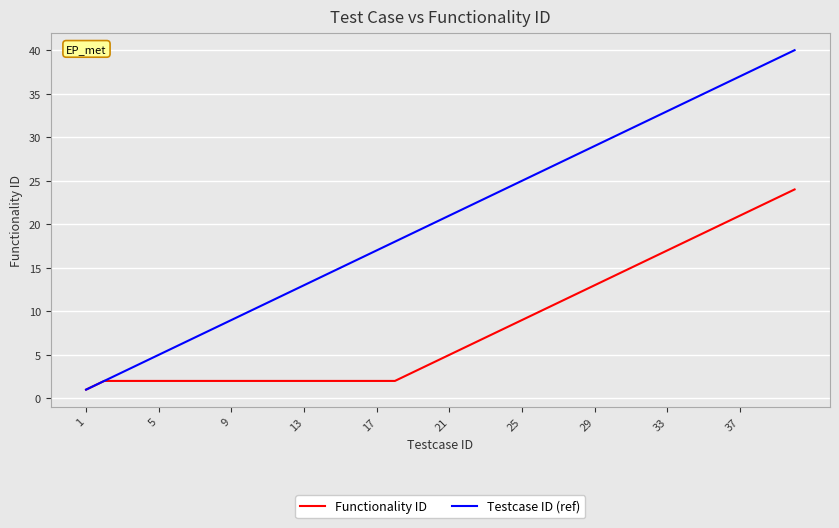

Rank the series by their maximum value, from highest to lowest.

Testcase ID (ref), Functionality ID